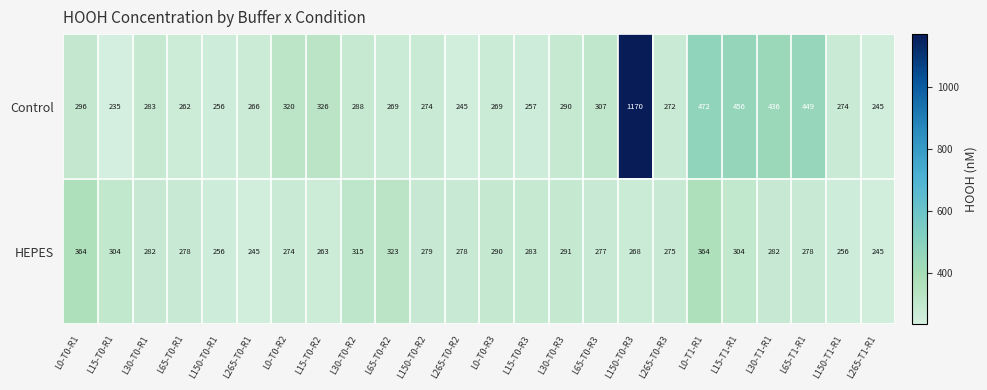

At L0-T0-R3, list the series in order from largest to smallest.

HEPES, Control